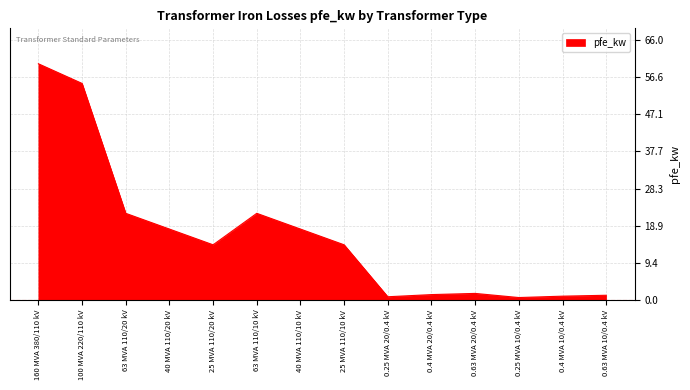

What is the greatest value displayed?

60.0